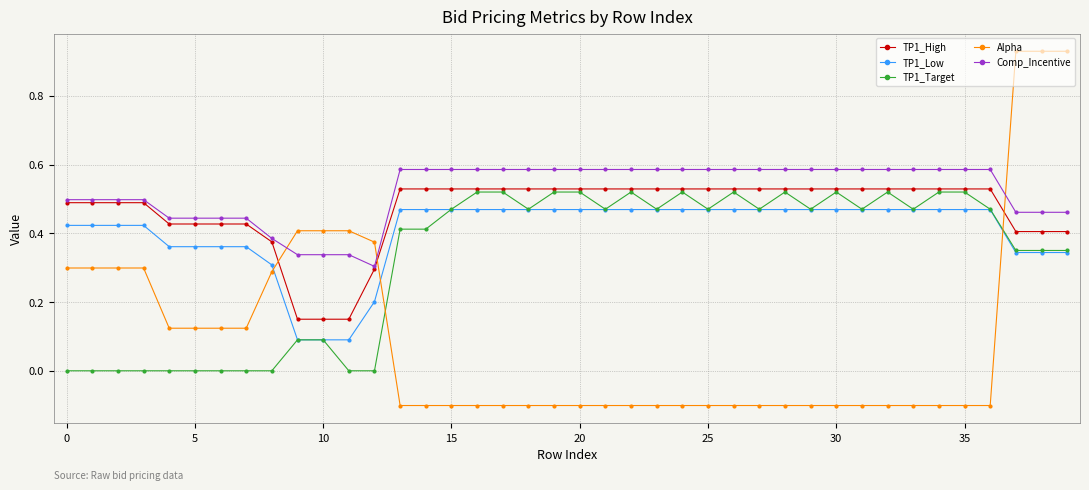

Which series has the largest range (max minus min)?

Alpha